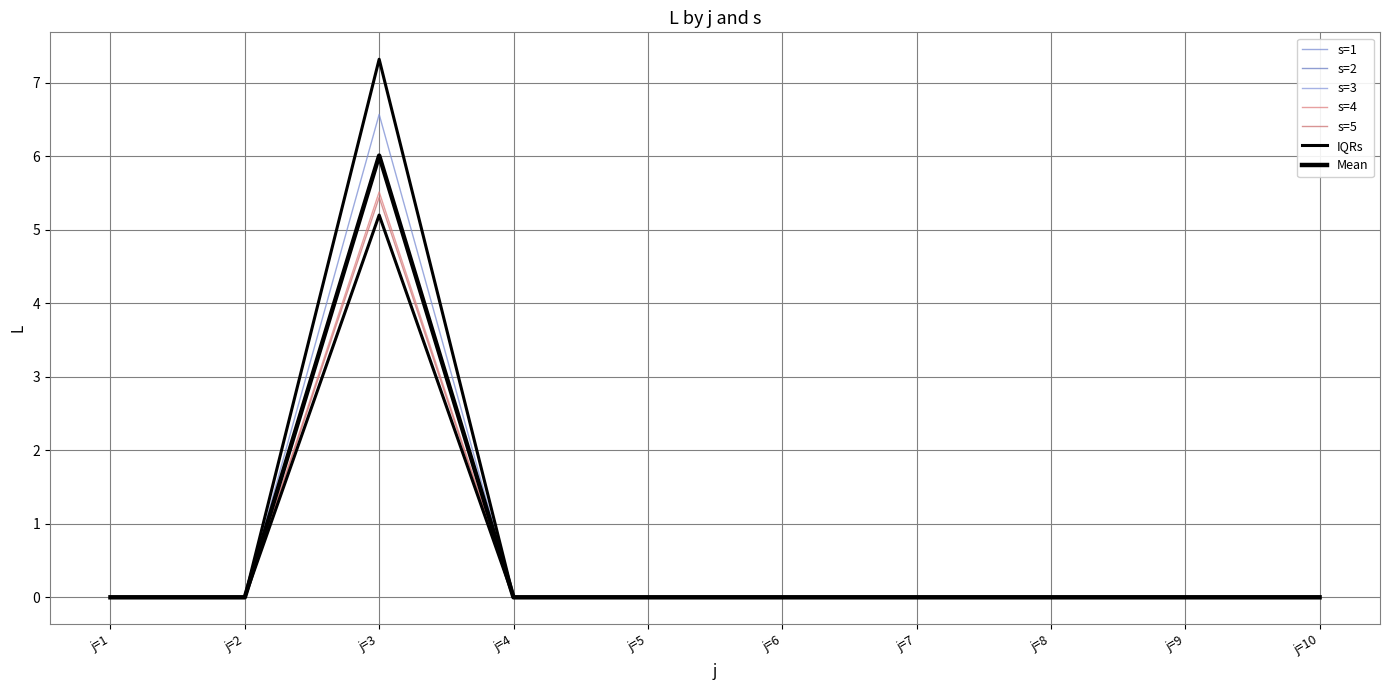

Which category has the highest value in the s=4 series?

j=3